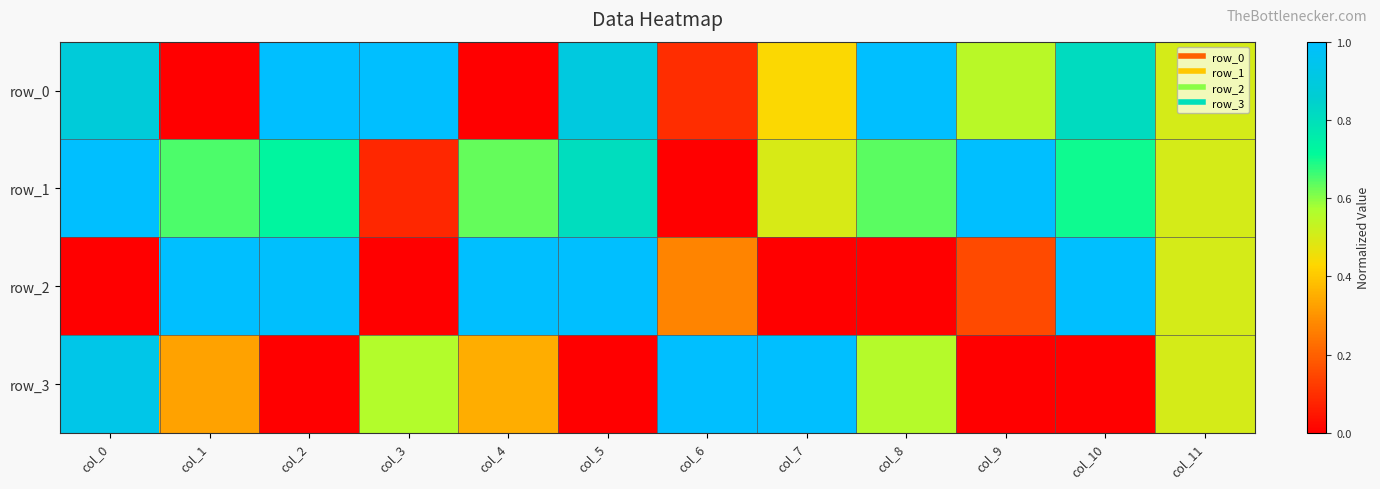

What is the sum of the row_2 values at col_11 and col_1?

1.5